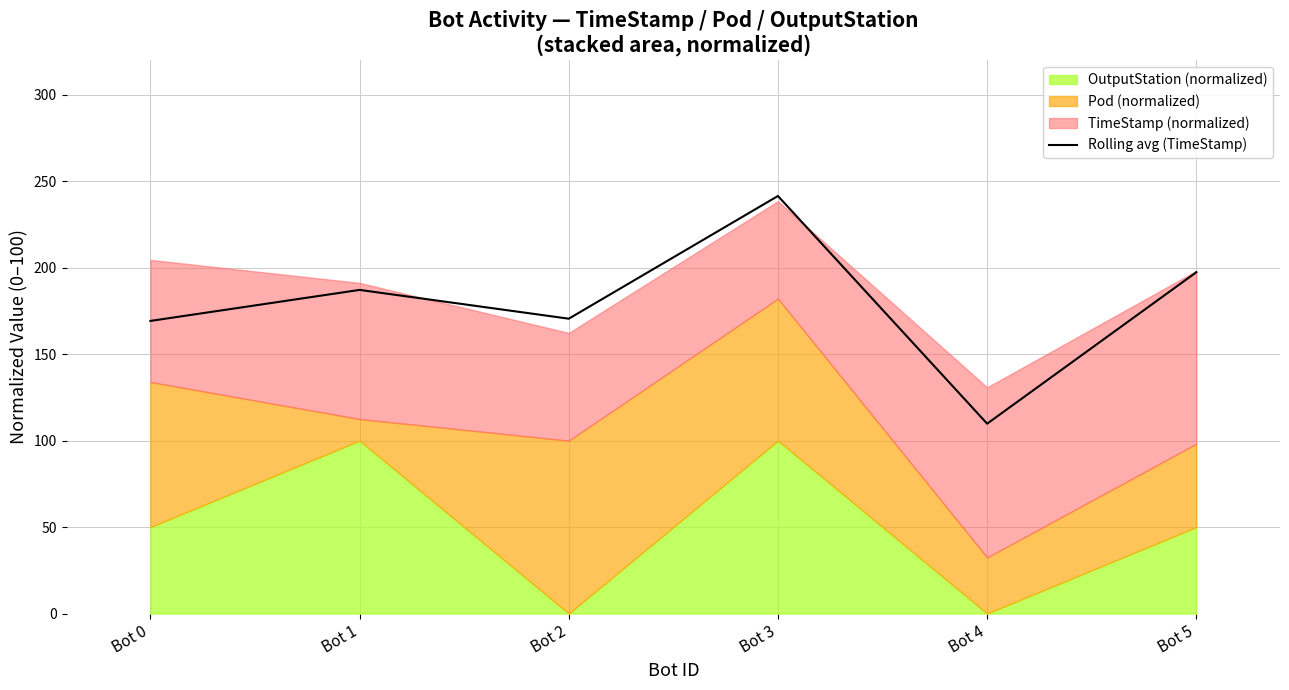

How many values exceed 187?

3